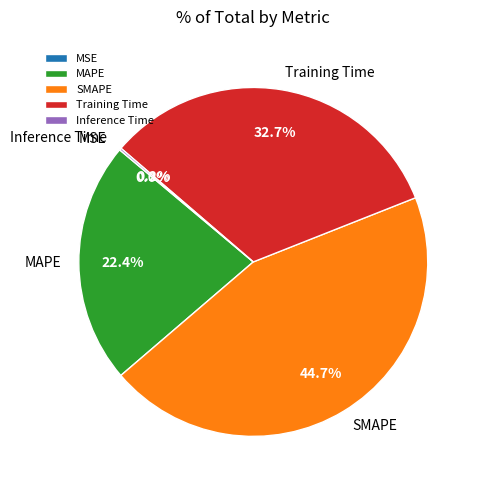

Which category has the biggest portion of the pie?

SMAPE